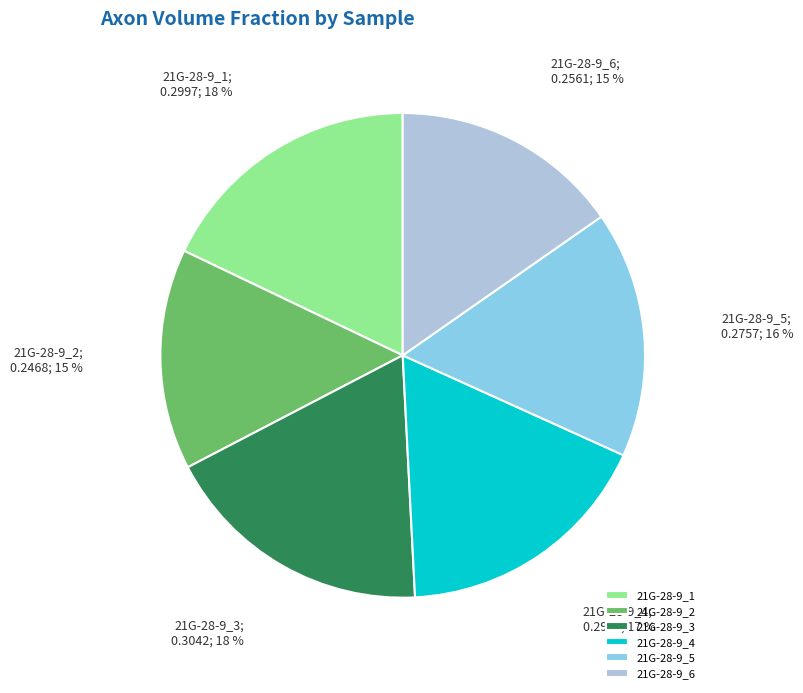

Does 21G-28-9_6 represent more than half of the total?

No